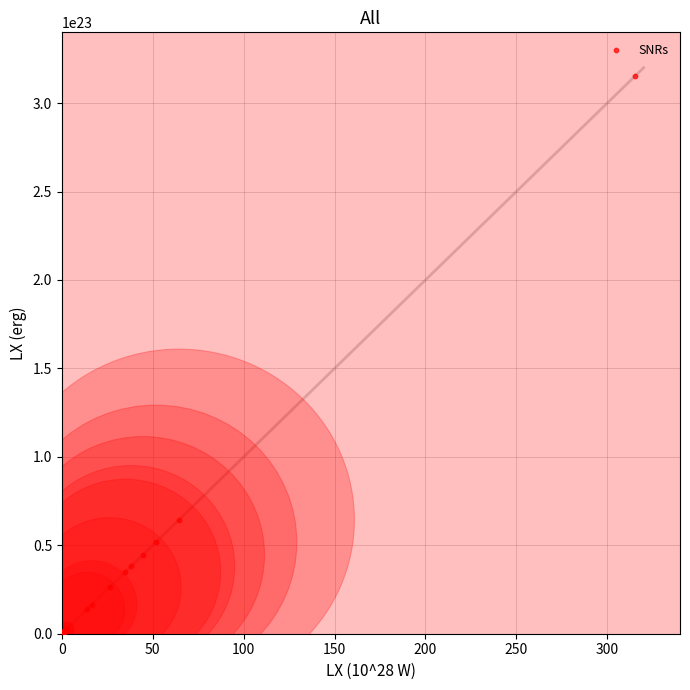

What Y value in the scatter plot is closest to 157520000000000012582912?

64369999999999999475712